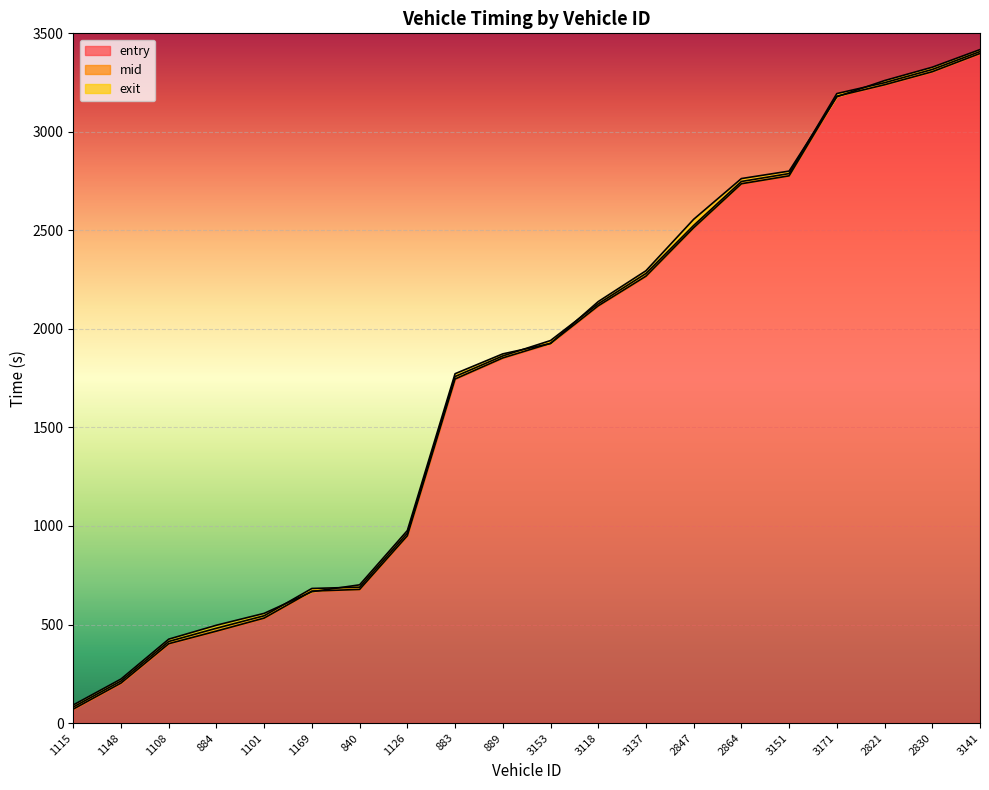

What is the difference between the mid values at 884 and 1115?

399.8